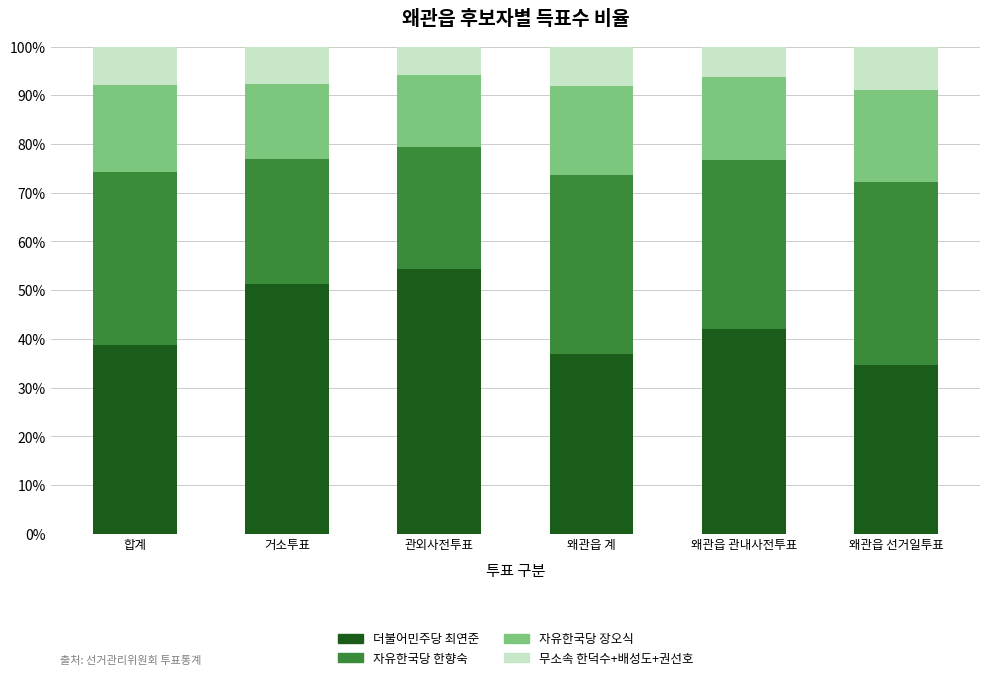

What value does the 더불어민주당 최연준 series have at 왜관읍 관내사전투표?

42.0